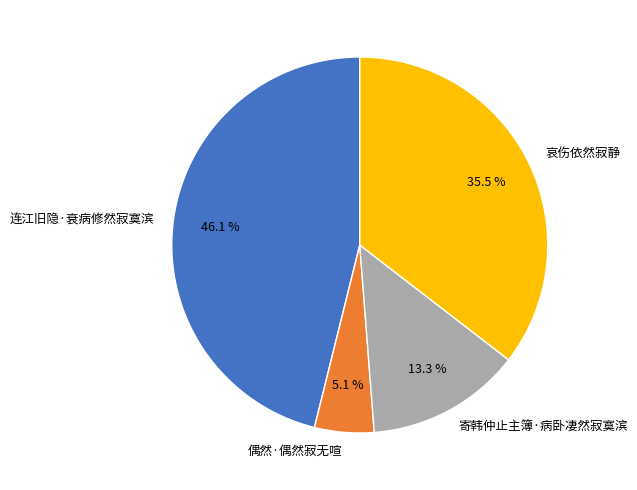

Which slice is the largest?

连江旧隐·衰病修然寂寞滨